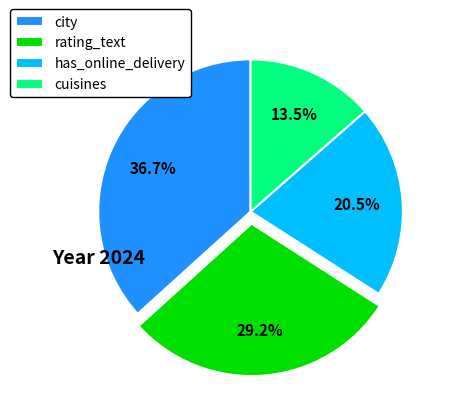

Combined, do cuisines and rating_text account for over 50%?

No